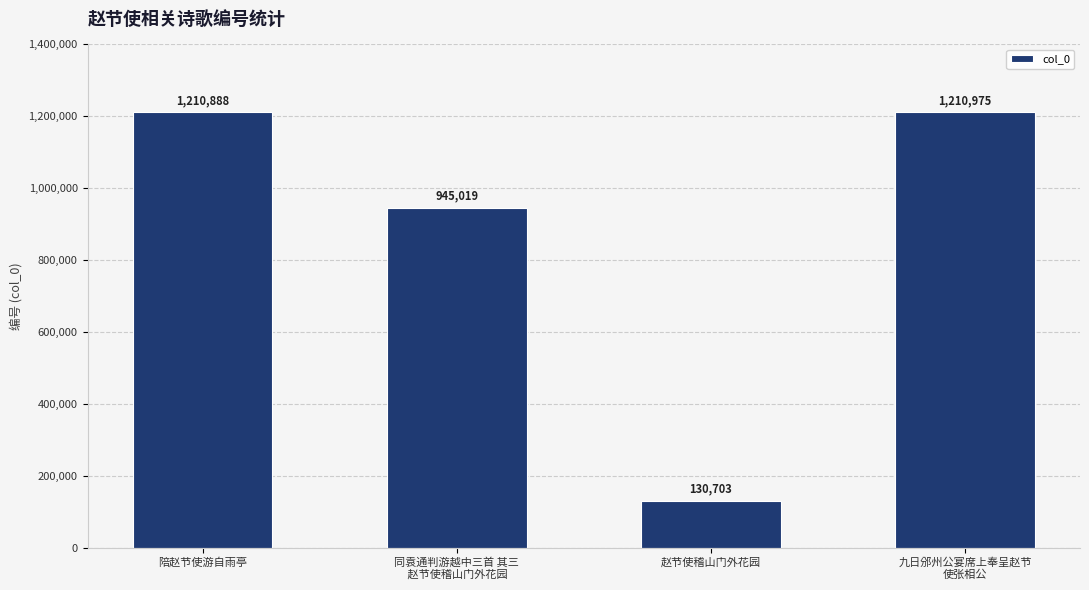

Reading right to left, what are all the values shown in this chart?

九日邠州公宴席上奉呈赵节
使张相公=1210975	赵节使稽山门外花园=130703	同袁通判游越中三首 其三
 赵节使稽山门外花园=945019	陪赵节使游自雨亭=1210888